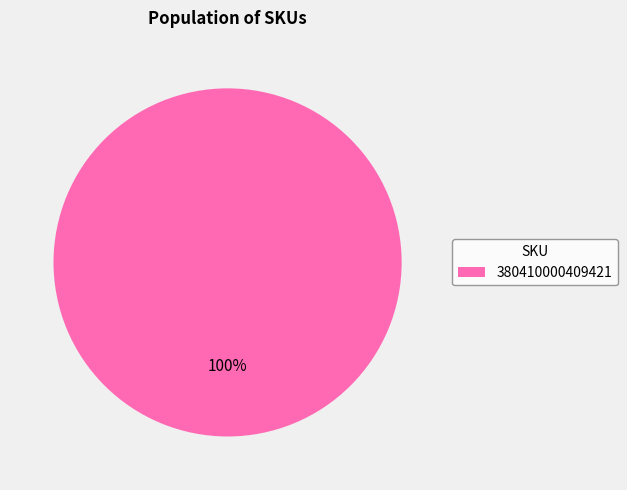

How many slices are in this pie chart?

1